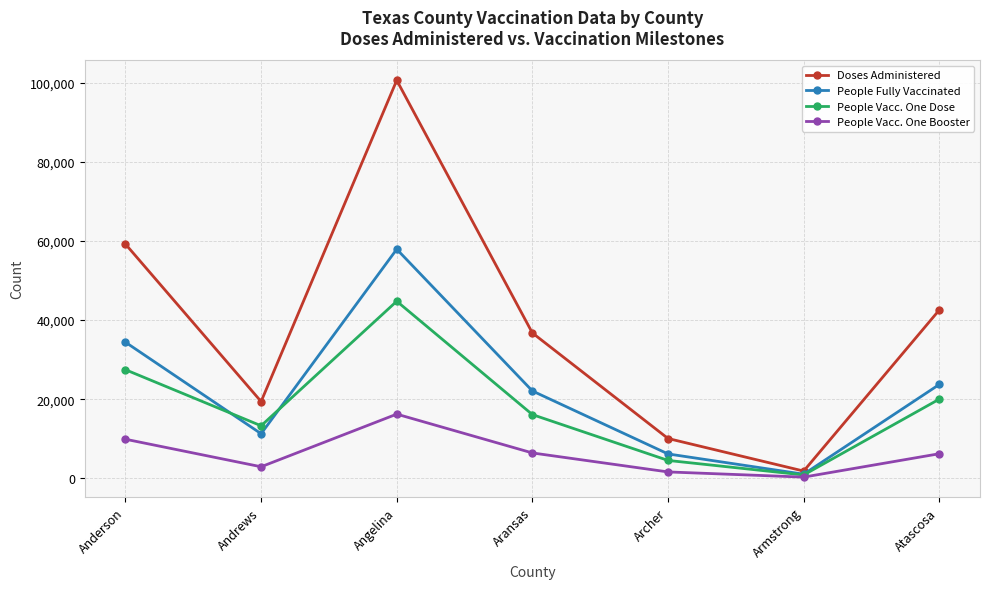

True or false: People Vacc. One Dose has a value of 27447 at Anderson.

True